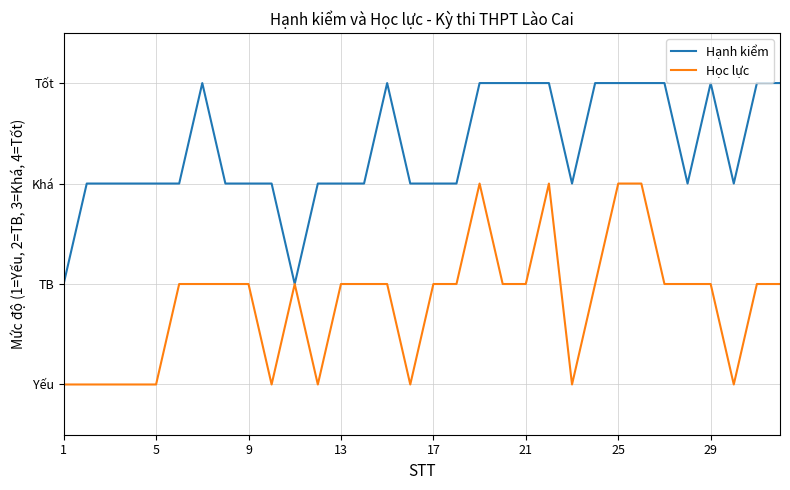

What is the difference between the maximum and second lowest values in the Học lực series?

2